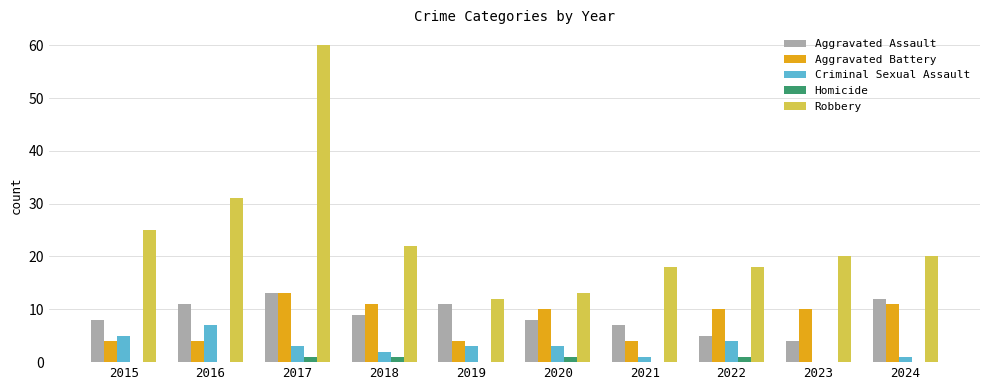

What is the total value across all series at 2018?

45